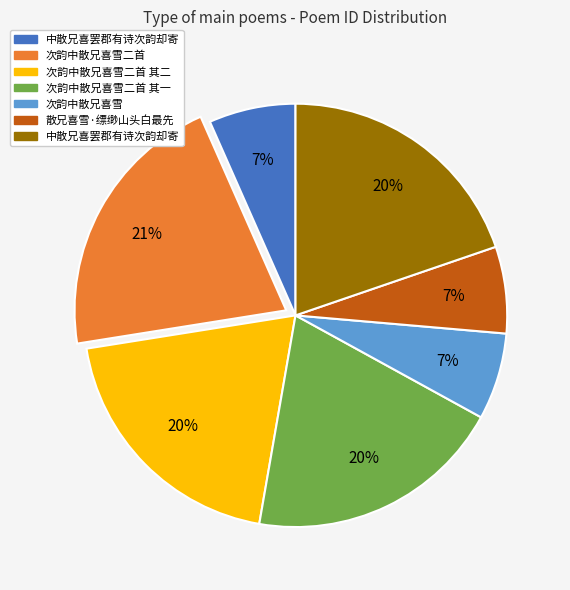

Does any single category account for the majority?

No